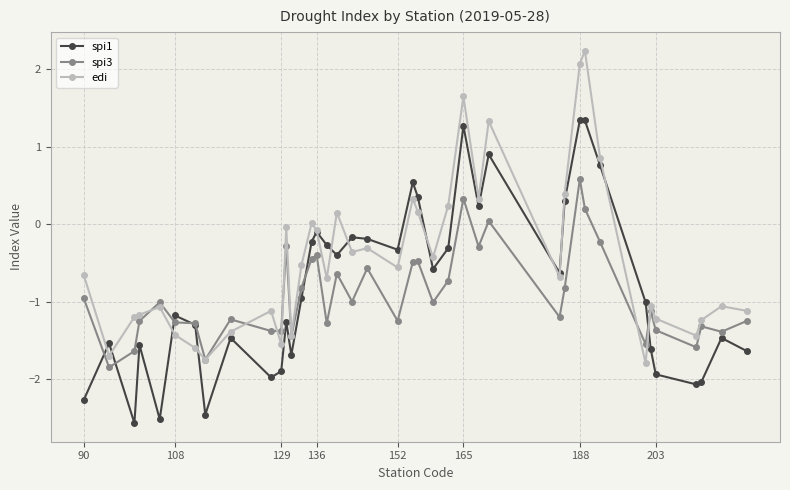

What is the value of the edi point at the 34th from the left?

-1.8